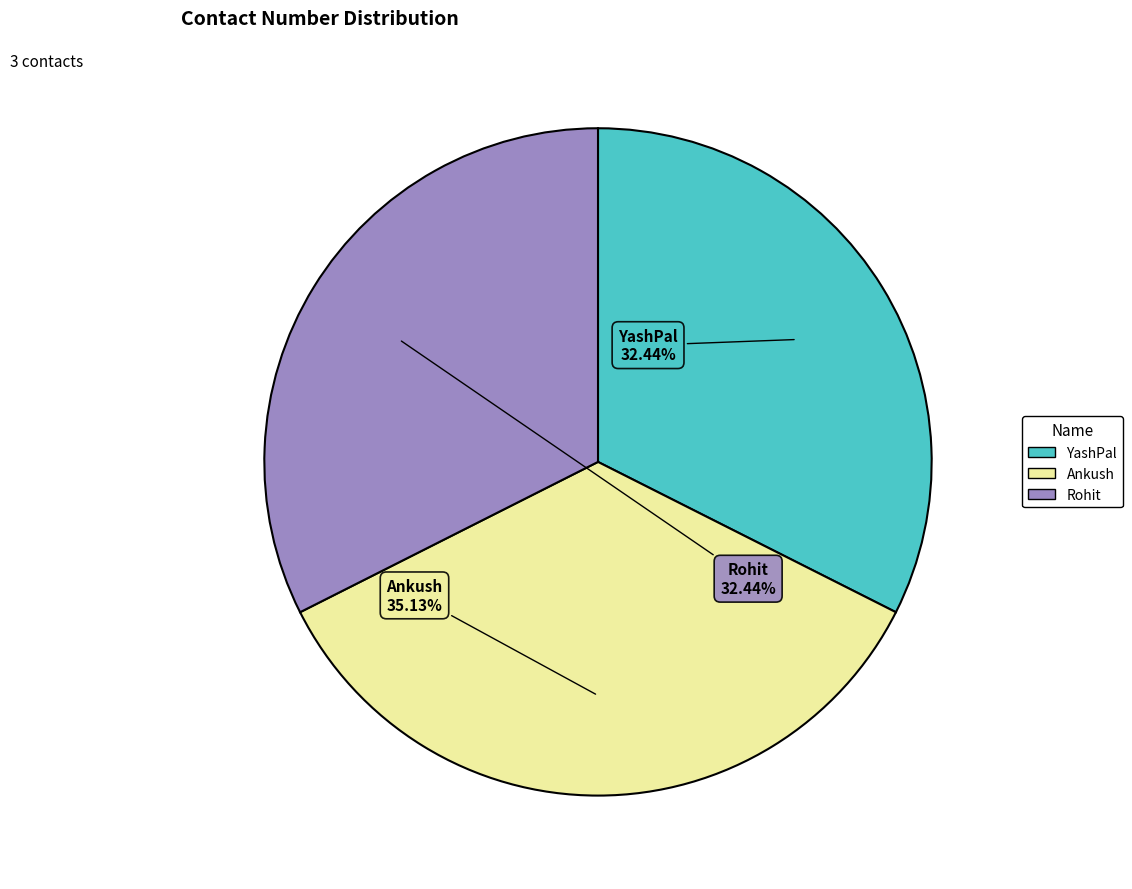

What percentage is the Rohit slice, to the nearest percent?

32%